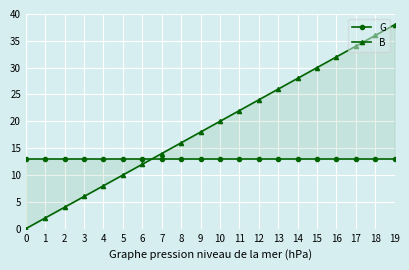

How many categories are shown in the chart?

20